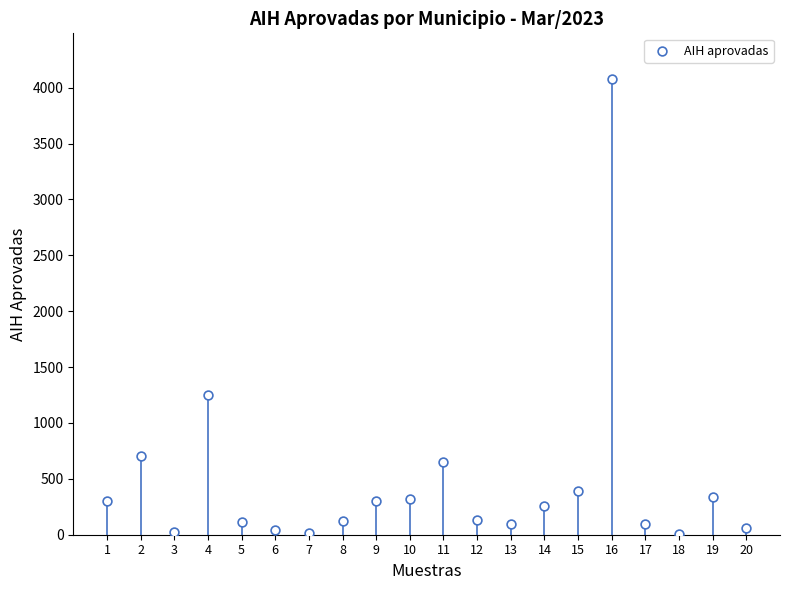

What Y value in the scatter plot is closest to 2041?

1254